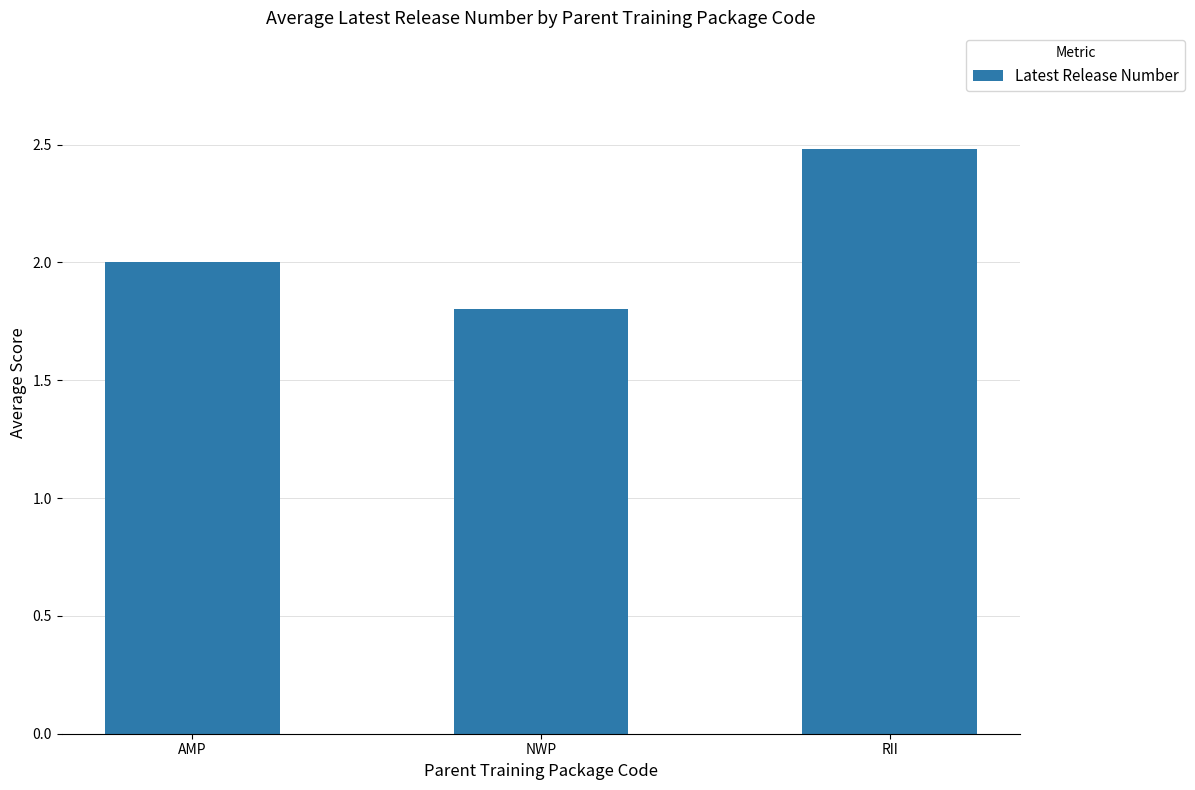

Is it true that the value at RII is 2.5?

True